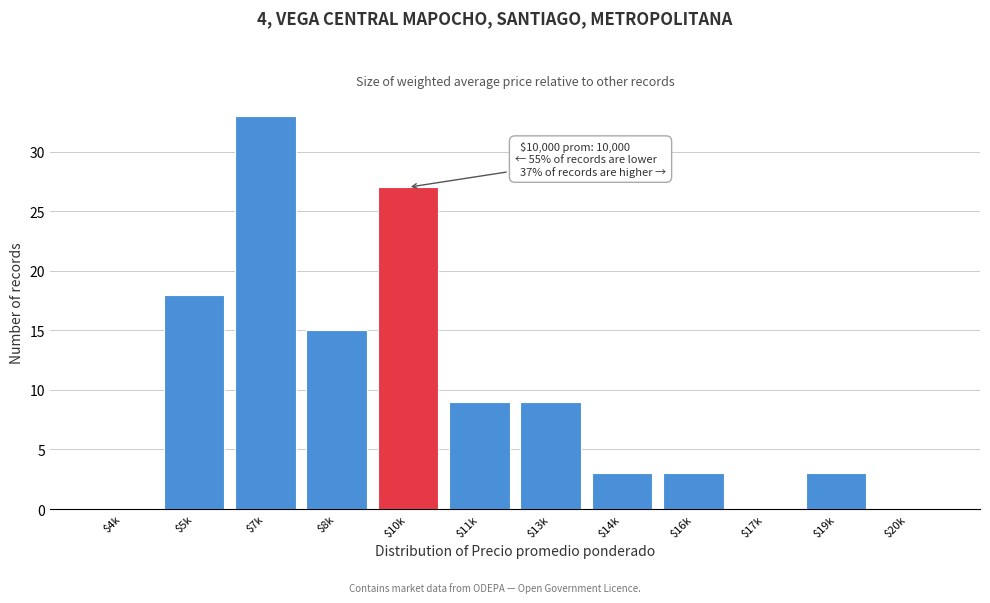

What is the greatest value displayed?

33